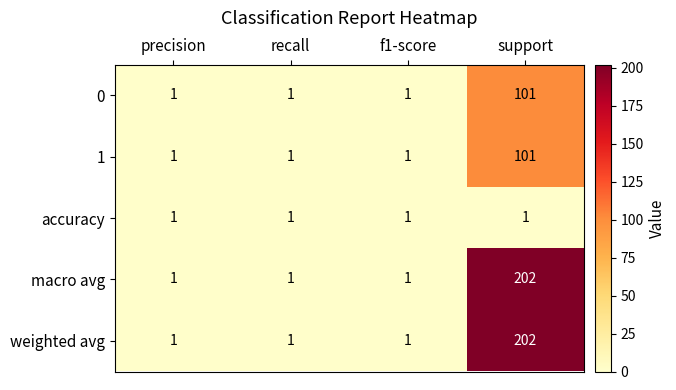

The weighted avg series shows 1 at recall. True or false?

True